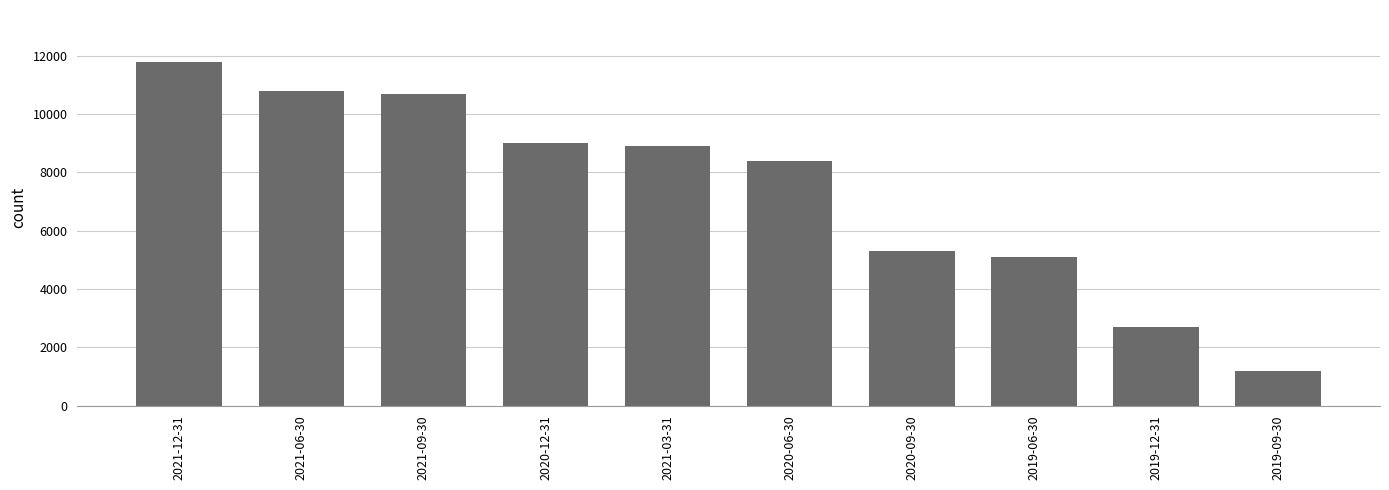

What is the difference between the second highest and second lowest values?

8100